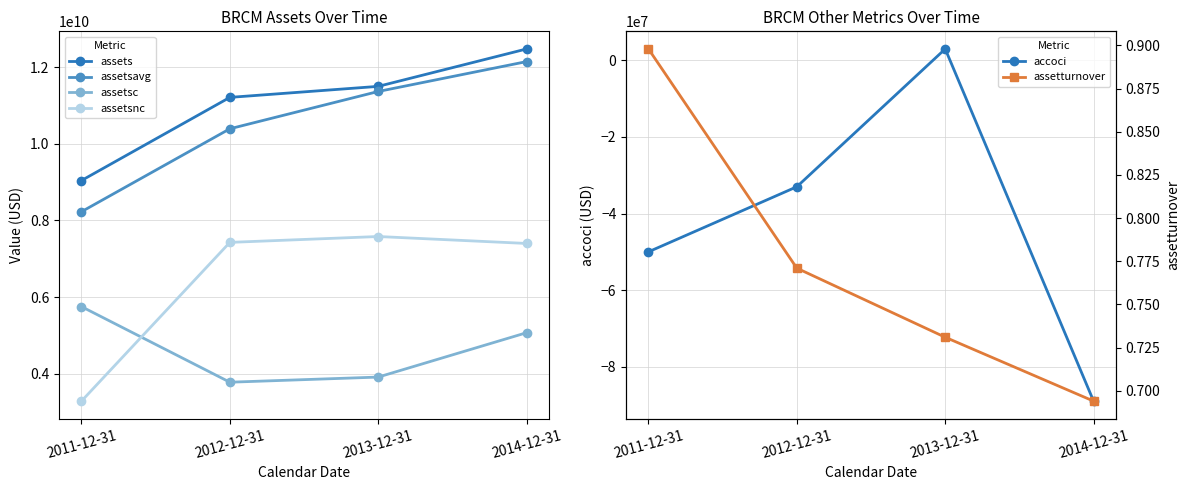

True or false: assetsavg has a value of 10389250000.0 at 2012-12-31.

True